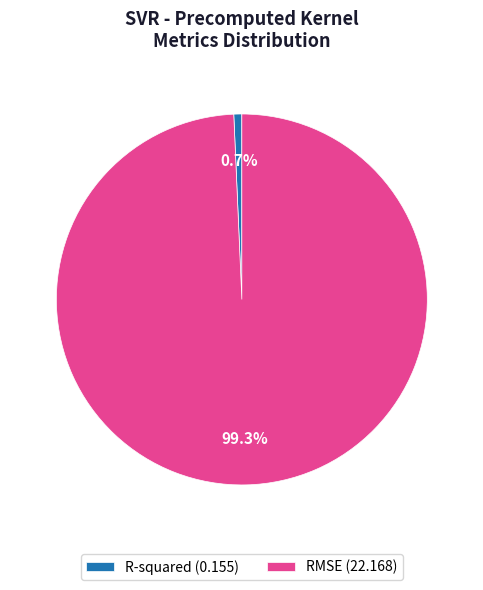

Is R-squared the majority of the pie?

No